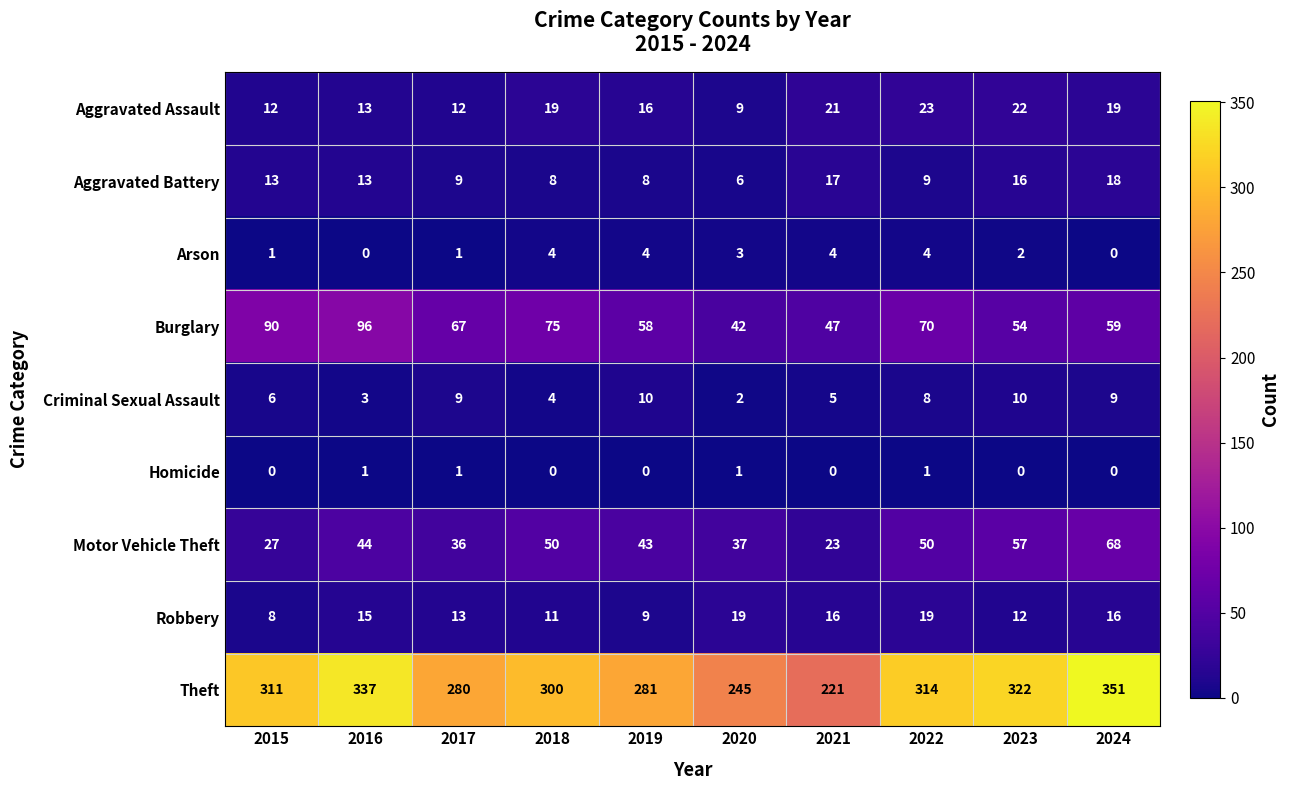

Between 2016 and 2023, which series saw the biggest shift?

Burglary